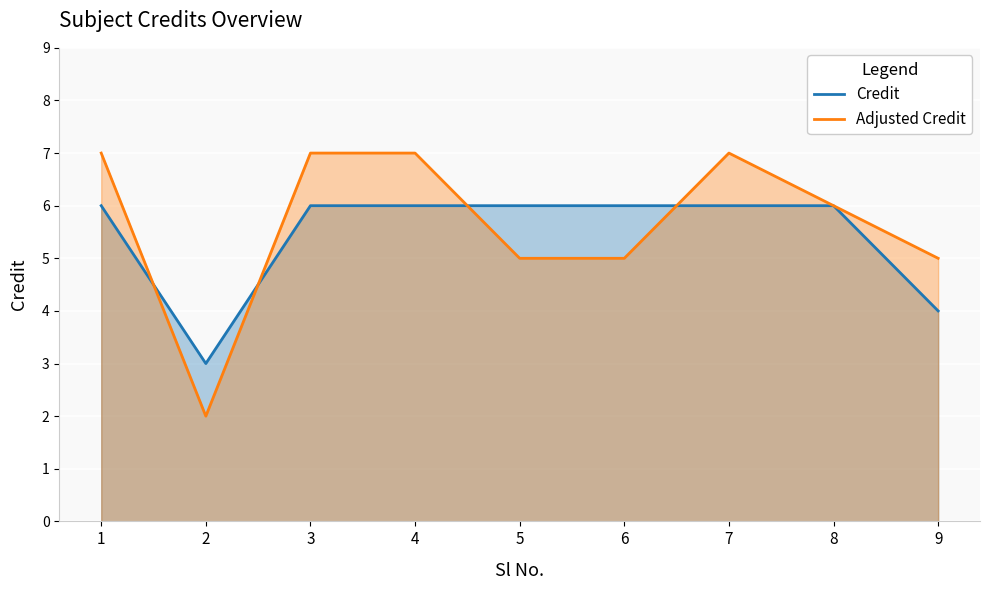

At how many categories does at least one series exceed 5?

7